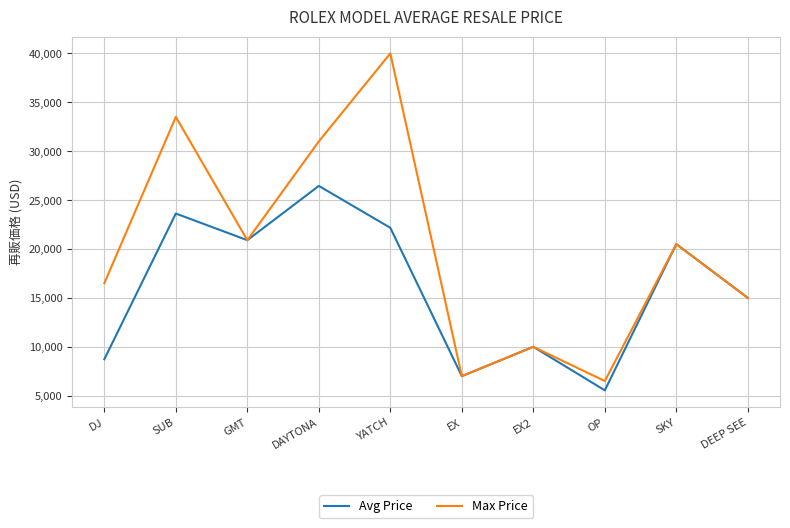

What is the maximum value shown in the chart?

40000